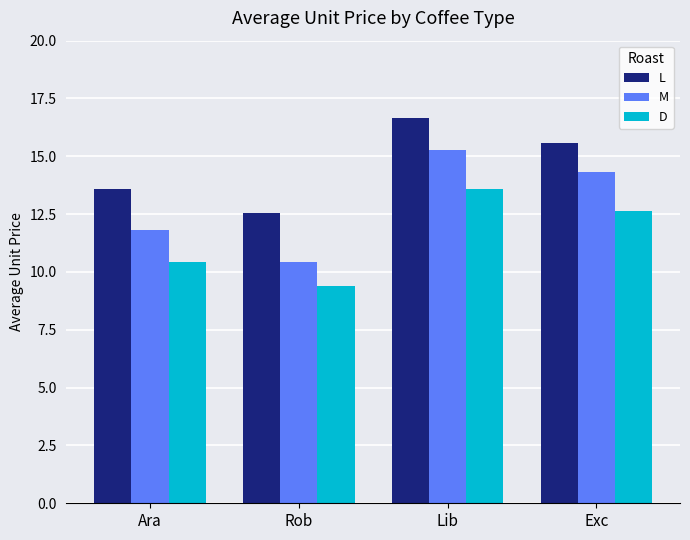

The value of D at Exc is 12.7. True or false?

True